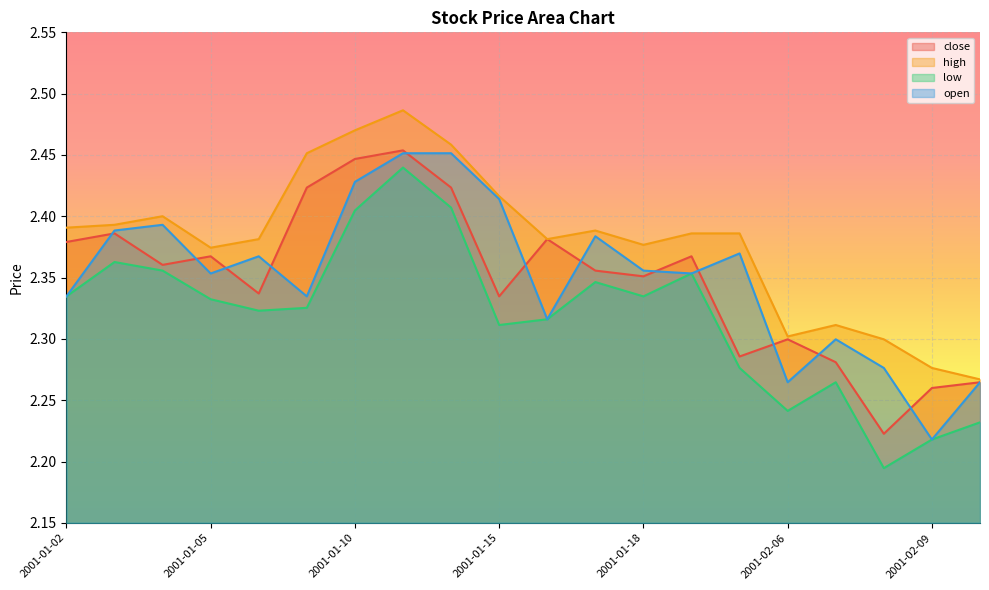

Does the chart display data point markers on the line(s)?

No